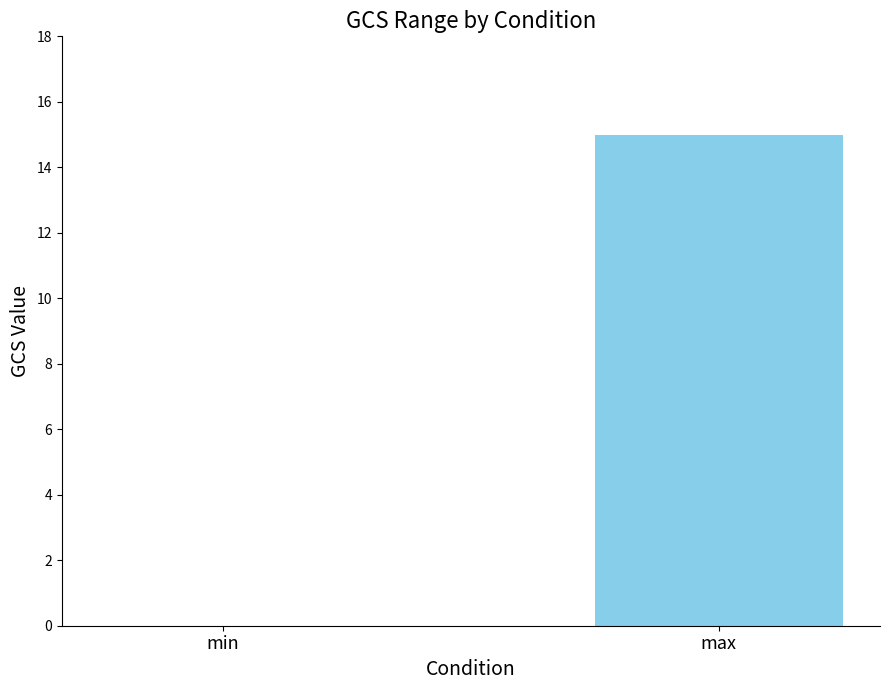

Which has a higher value, min or max?

max